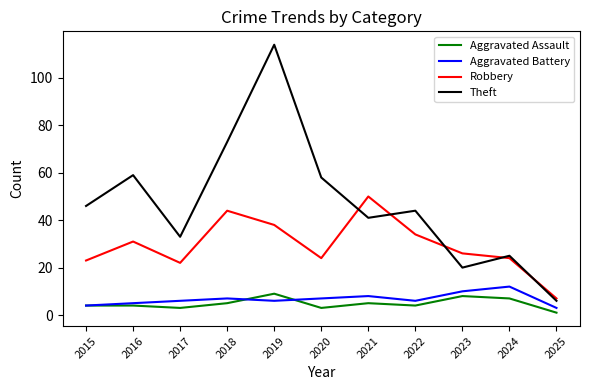

Reading left to right, what are all the values shown in this chart?

Aggravated Assault: 2015=4	2016=4	2017=3	2018=5	2019=9	2020=3	2021=5	2022=4	2023=8	2024=7	2025=1
Aggravated Battery: 2015=4	2016=5	2017=6	2018=7	2019=6	2020=7	2021=8	2022=6	2023=10	2024=12	2025=3
Robbery: 2015=23	2016=31	2017=22	2018=44	2019=38	2020=24	2021=50	2022=34	2023=26	2024=24	2025=7
Theft: 2015=46	2016=59	2017=33	2018=73	2019=114	2020=58	2021=41	2022=44	2023=20	2024=25	2025=6